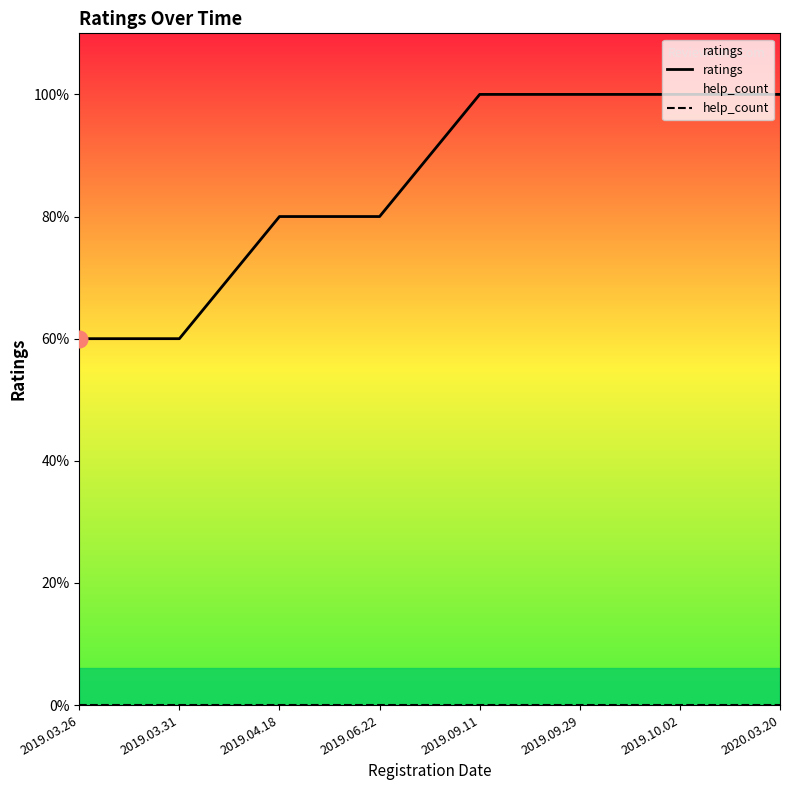

What is the label of the 8th point from the right?

2019.03.26